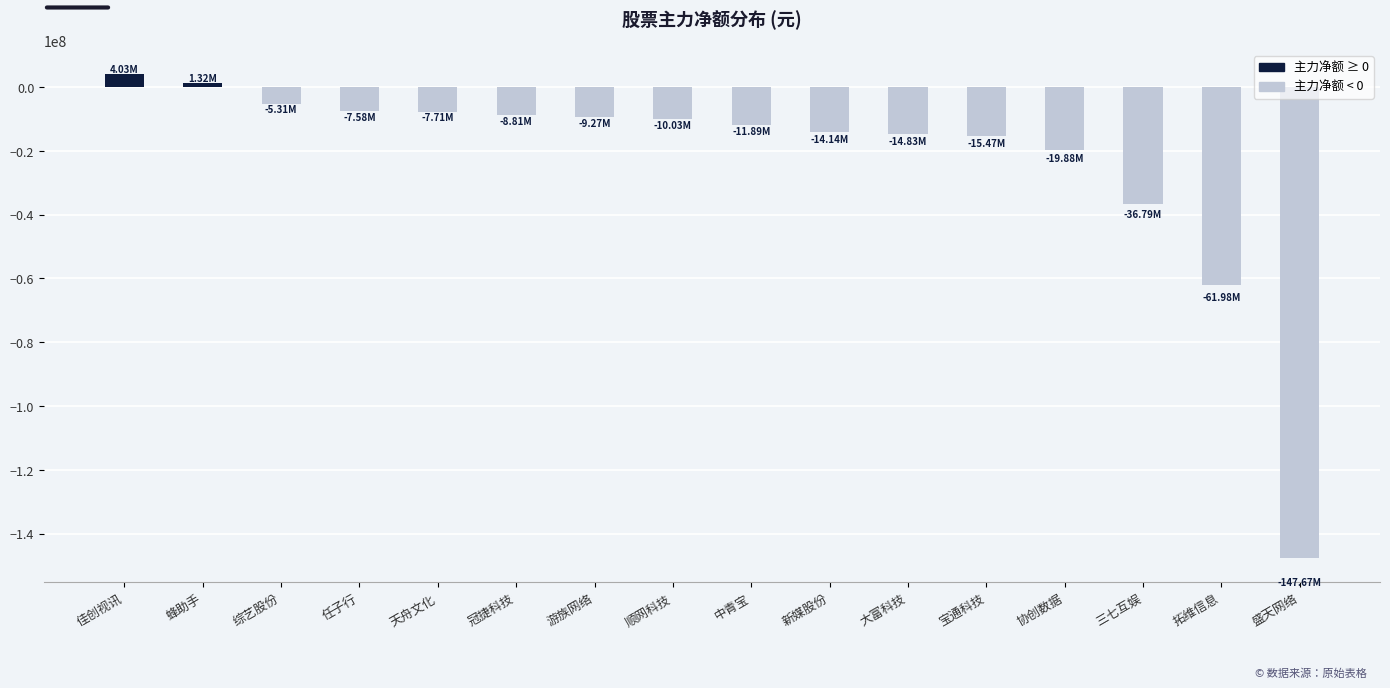

True or false: the data shows -4055977 at 大富科技.

False